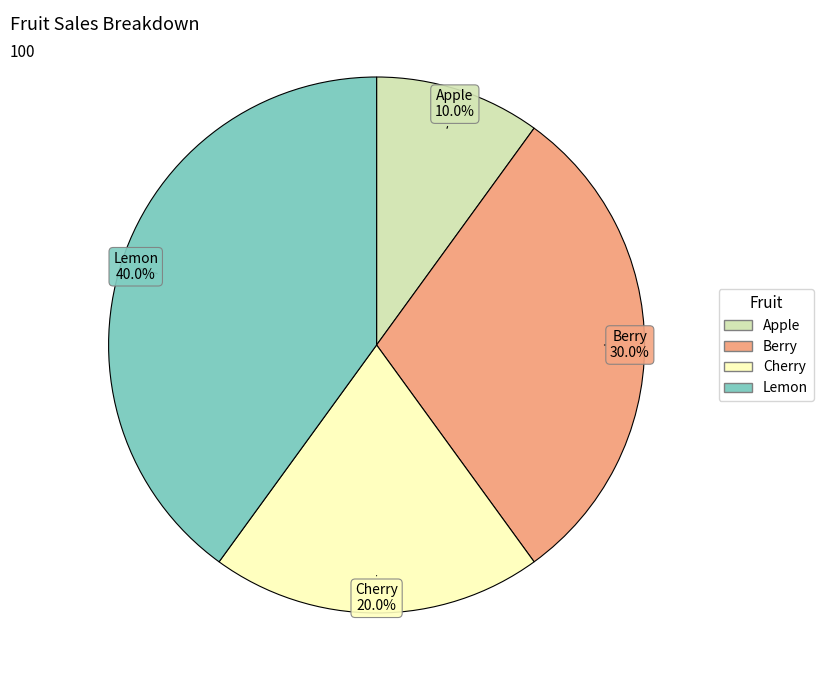

How much of the chart is everything except Cherry?

80.0%